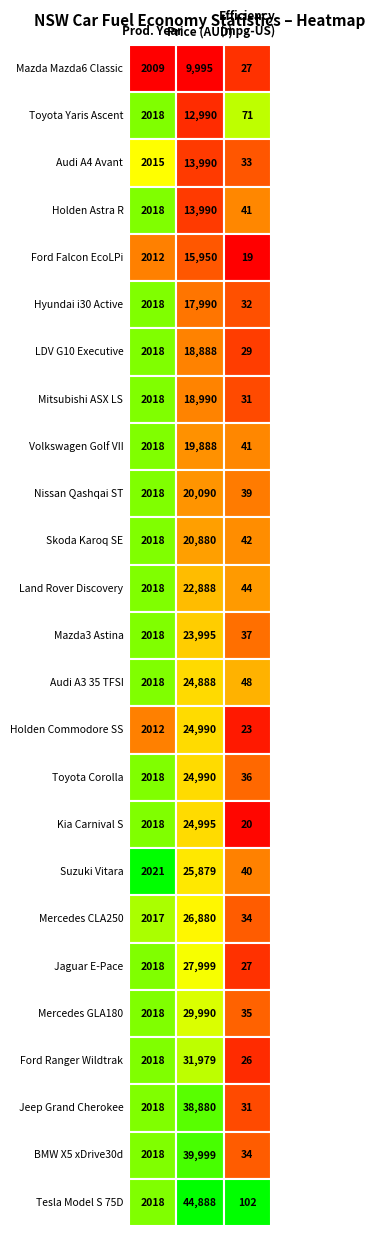

True or false: Skoda Karoq SE has a value of 2018 at 0.

True